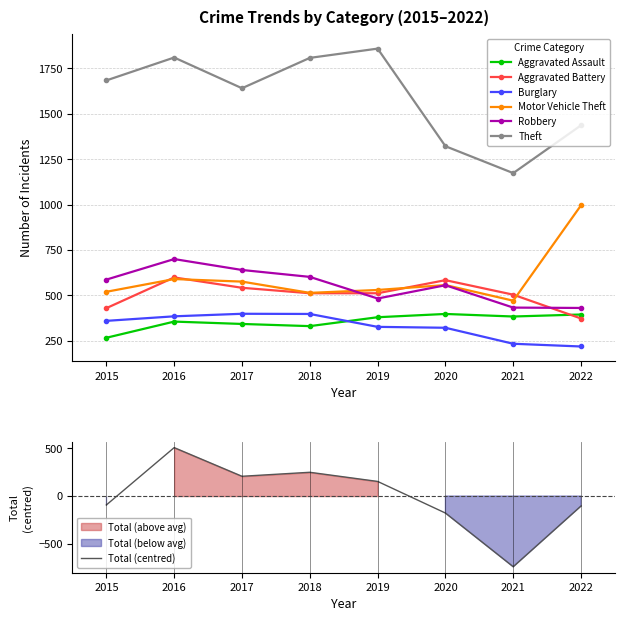

True or false: Robbery and Aggravated Assault cross at least once.

False